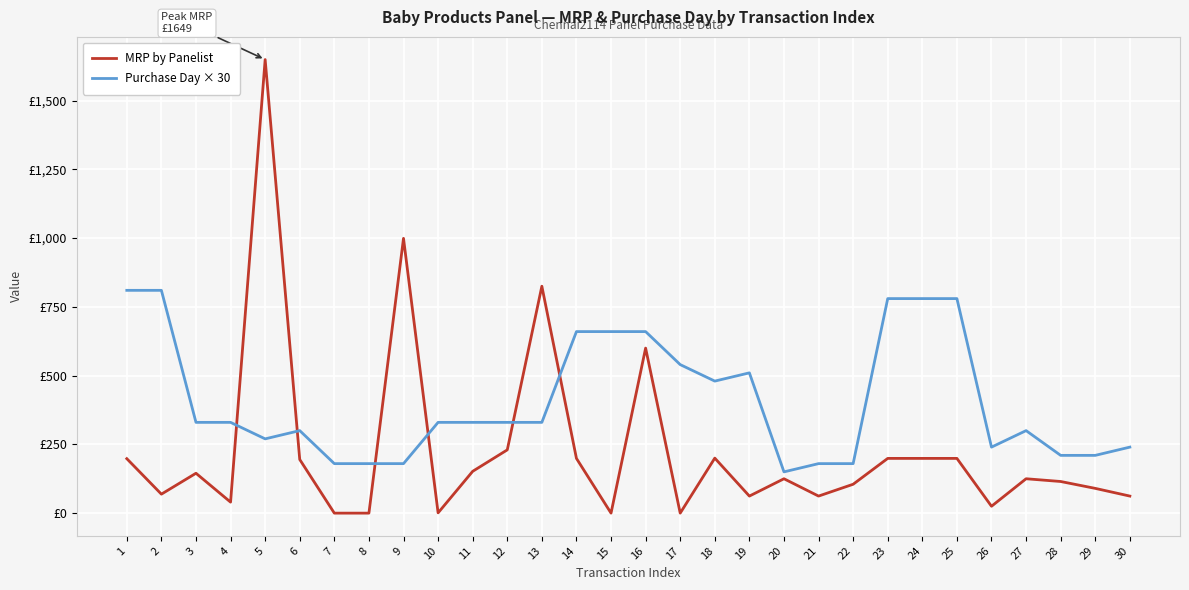

Does the chart have visible grid lines?

Yes